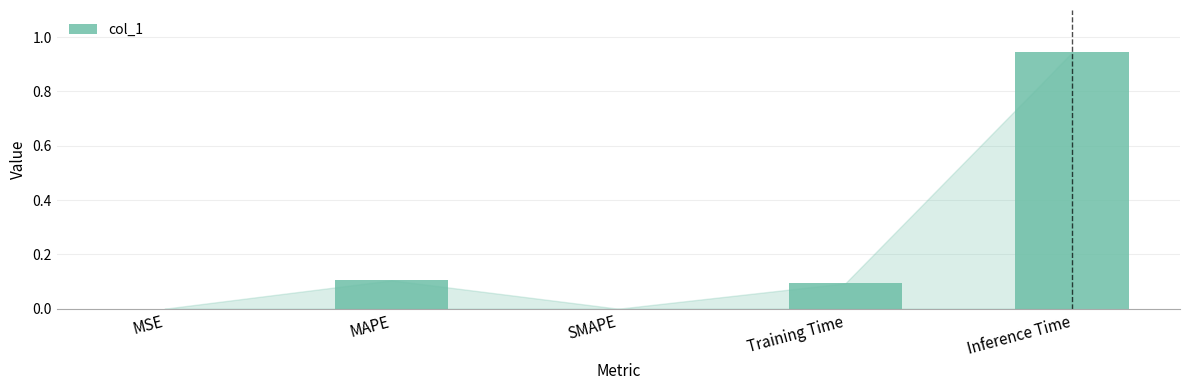

Is it true that the value at MSE is 0.0?

True